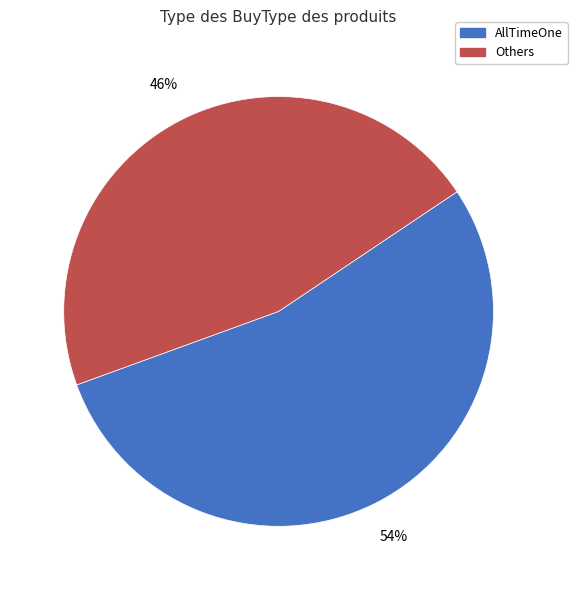

To the nearest percent, what is the average slice percentage?

50%